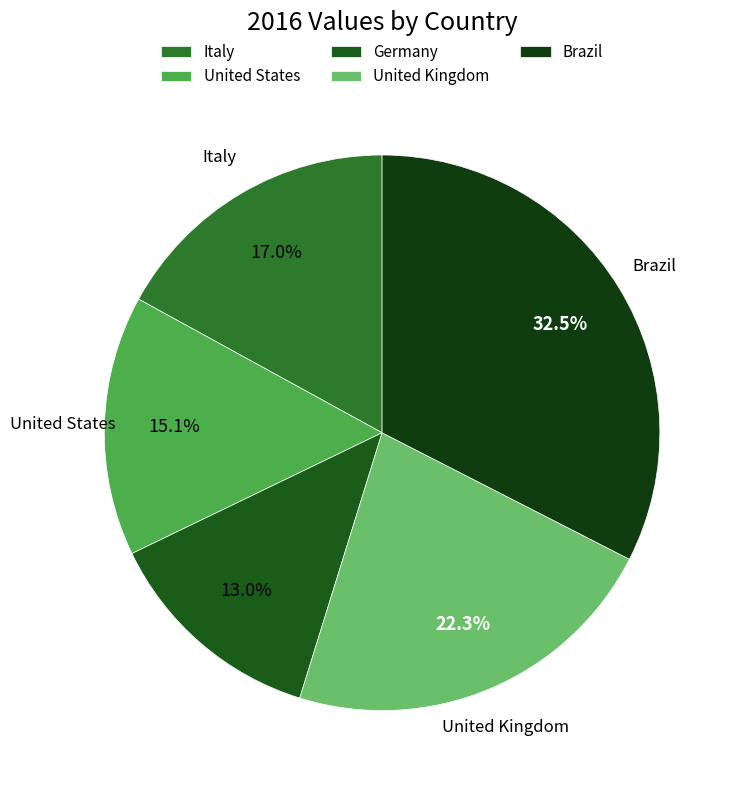

The Brazil slice represents 33% of the pie. True or false?

True